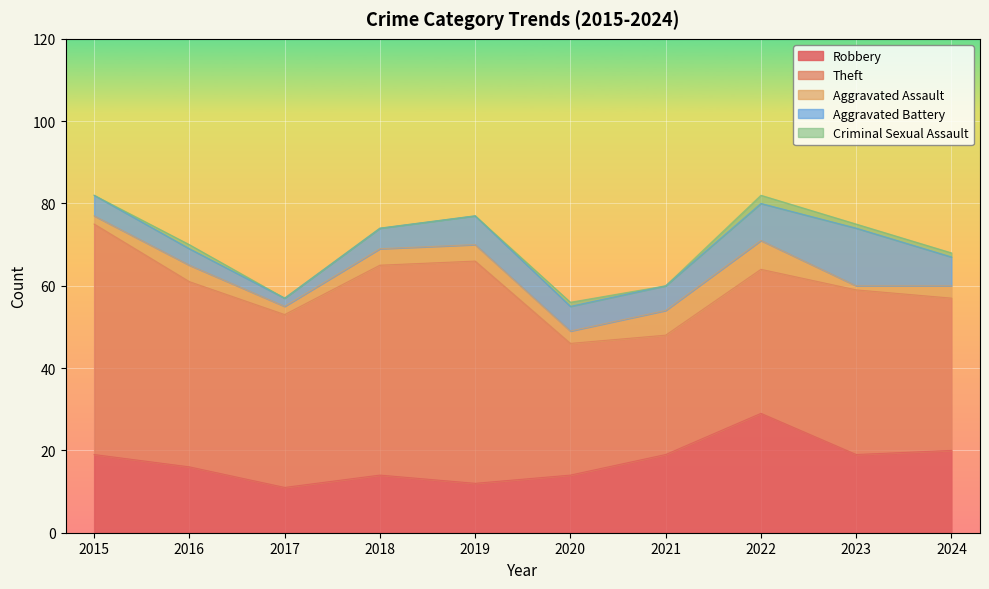

Is it true that Robbery equals 5 at 2017?

False